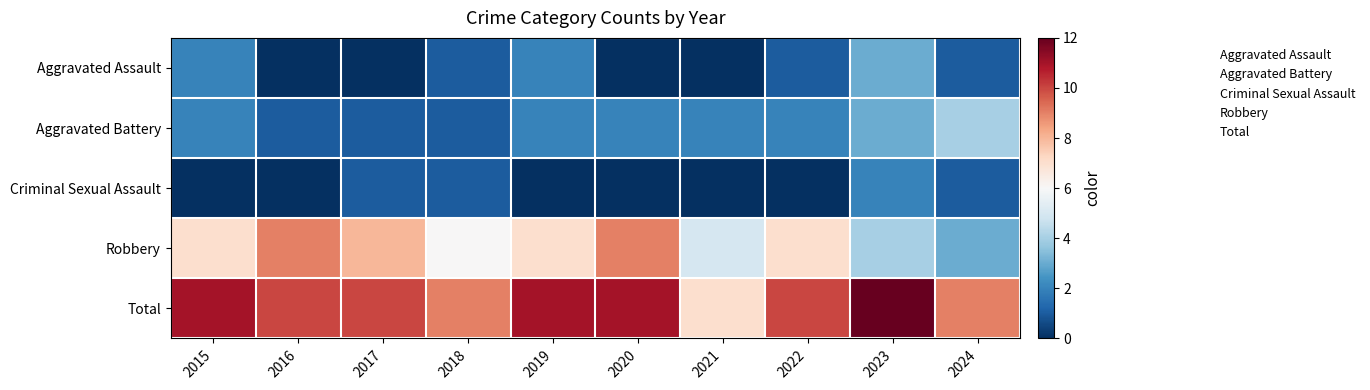

What is the total value across all series at 2022?

20